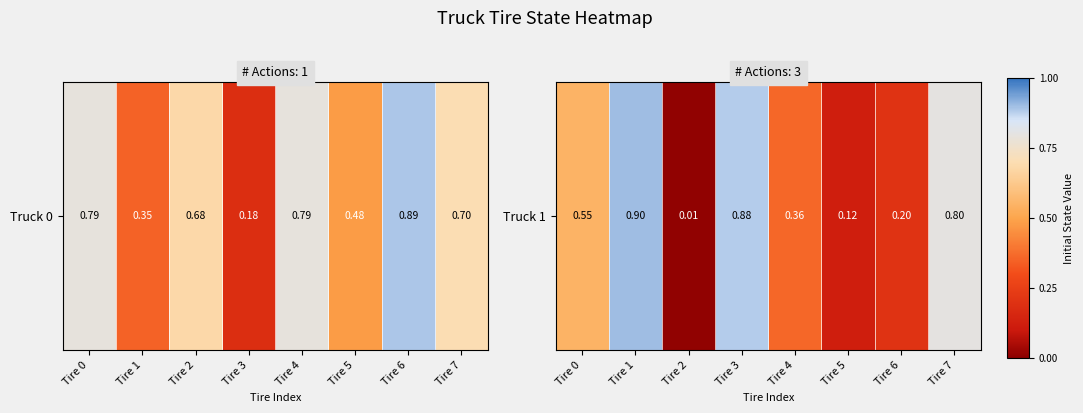

What is the difference between the maximum and second lowest values?

0.8